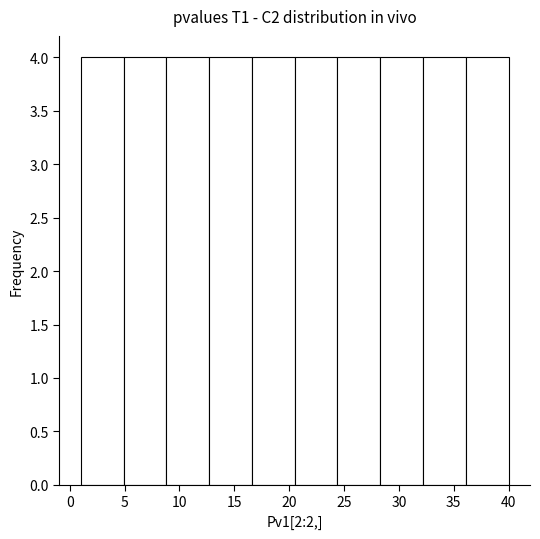

Reading left to right, list every bar in this chart as the range it spans on the x-axis followed by its height. Neither the bar edges nor the heights are printed on the chart, so give them approximately, as read against the axes.

1.0 to 4.9: 4
4.9 to 8.8: 4
8.8 to 12.7: 4
12.7 to 16.6: 4
16.6 to 20.5: 4
20.5 to 24.4: 4
24.4 to 28.3: 4
28.3 to 32.2: 4
32.2 to 36.1: 4
36.1 to 40.0: 4